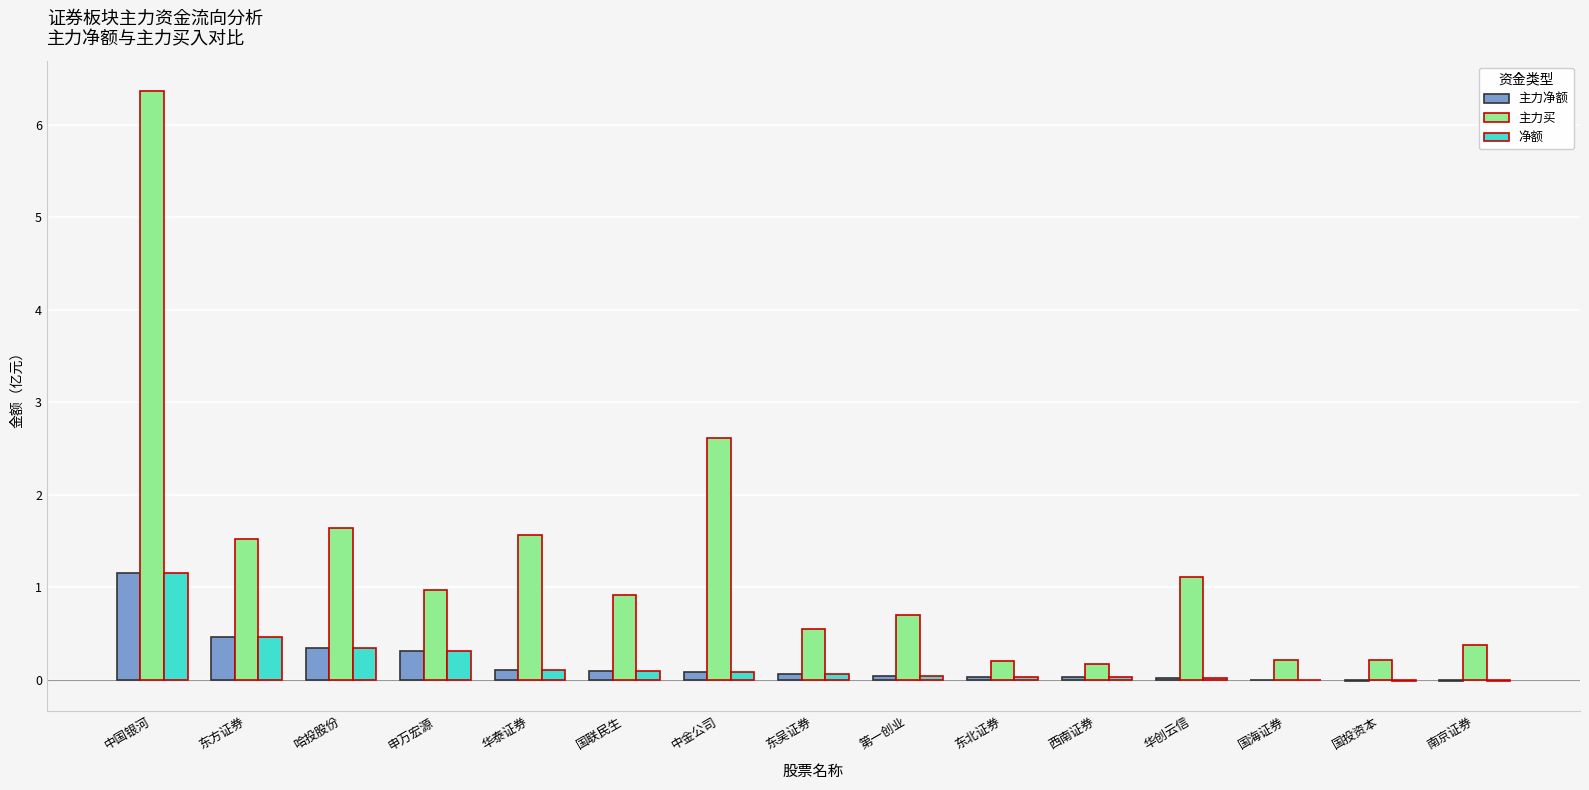

How many groups of bars are there?

15